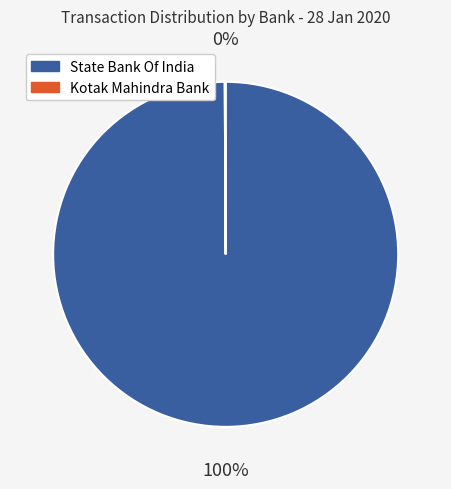

Which category has the biggest portion of the pie?

State Bank Of India